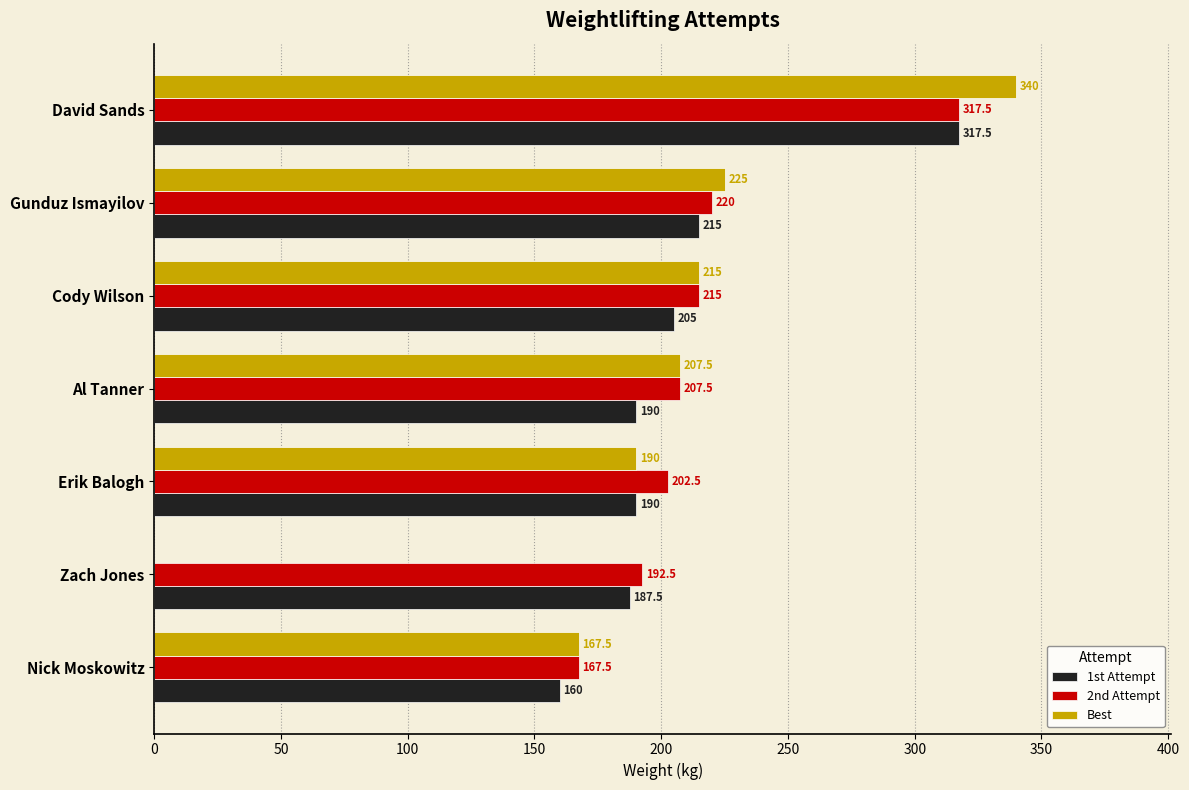

Which series changed the most between Zach Jones and David Sands?

Best